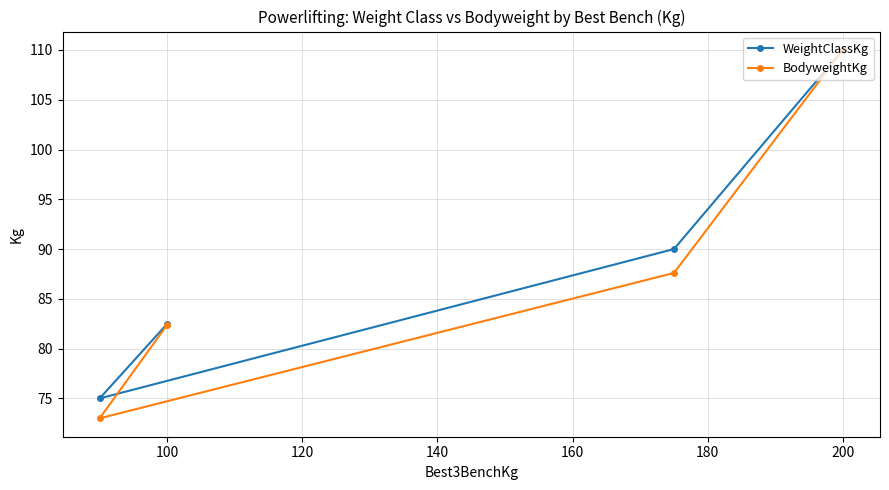

What is the sum of all BodyweightKg values?

353.0